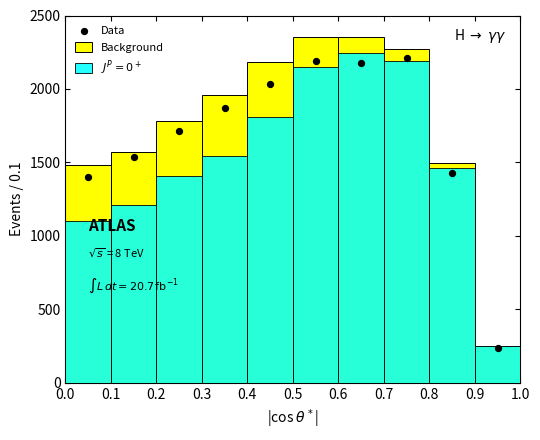

At which category is the sum across all series the highest?

0.5